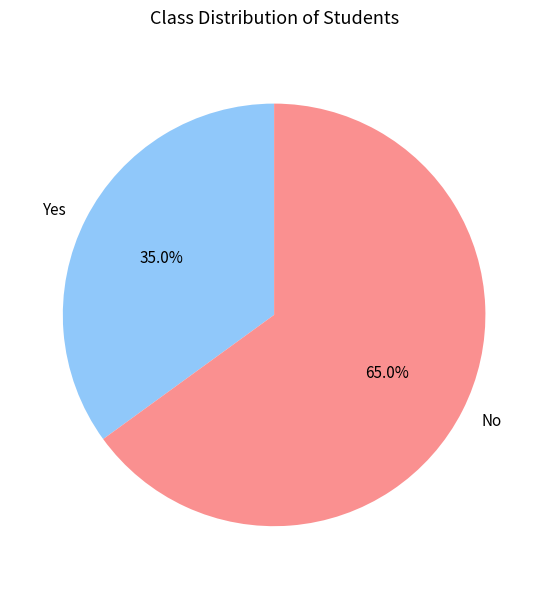

How much of the chart is everything except Yes?

65.0%